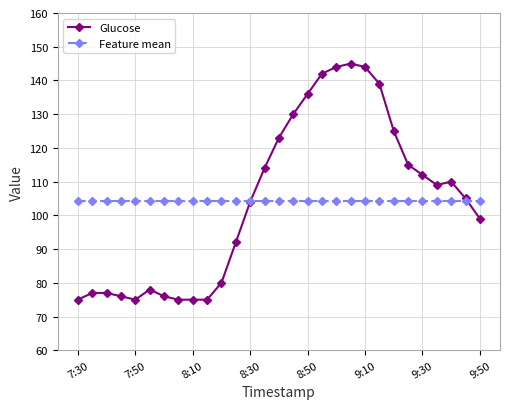

What is the minimum value for Glucose?

75.0